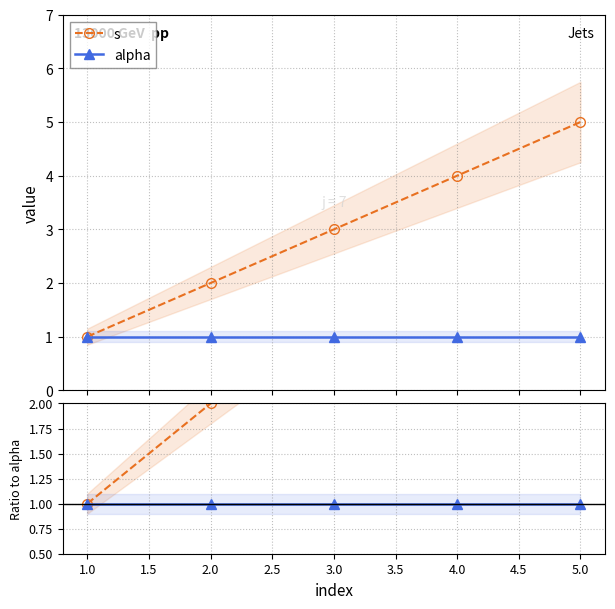

What is the minimum value for alpha / alpha?

1